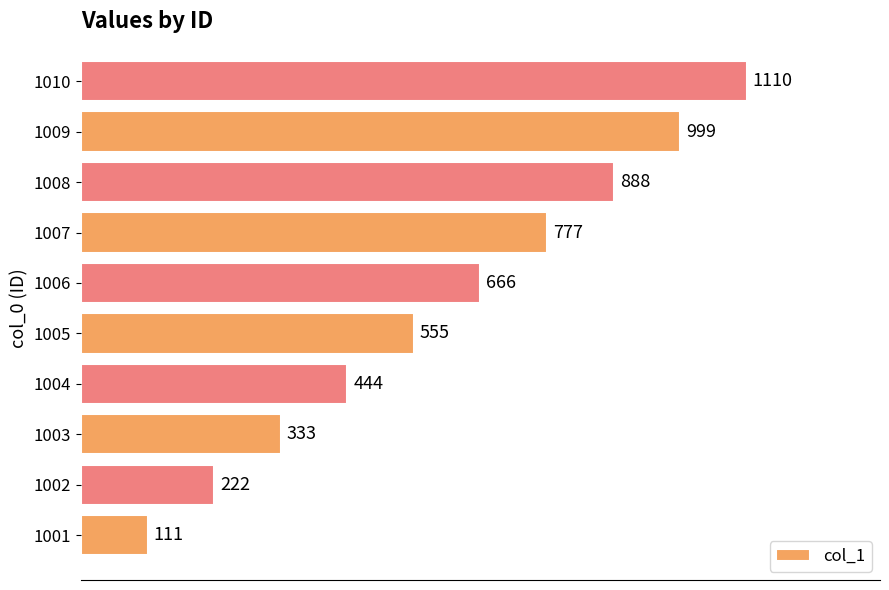

Where is the data nearest to the value 610?

1005